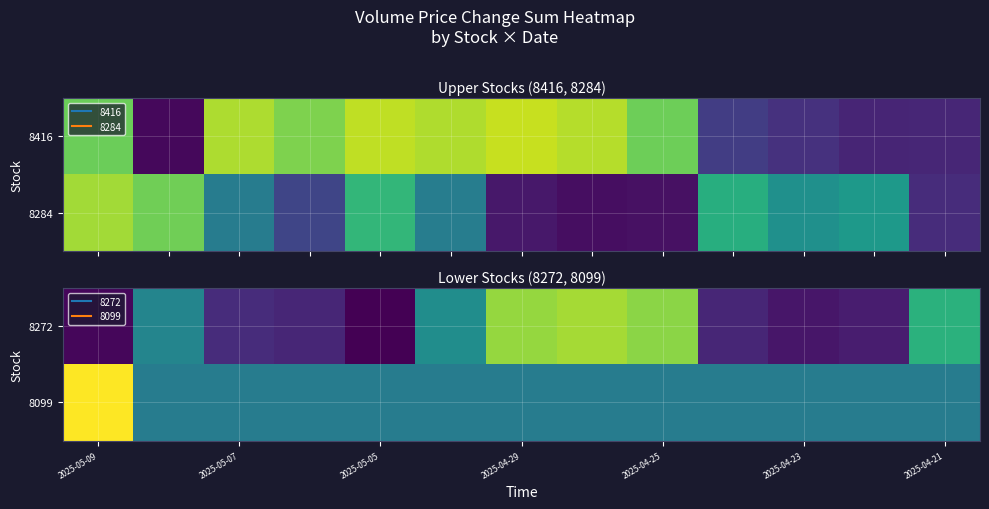

How many data points in 8099 are above 0?

1